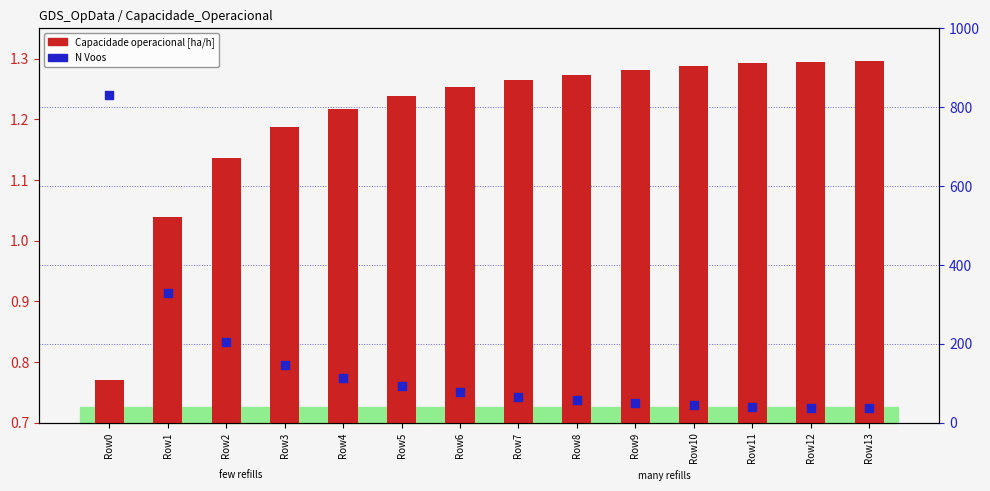

Which series has the widest spread of Y values?

N Voos